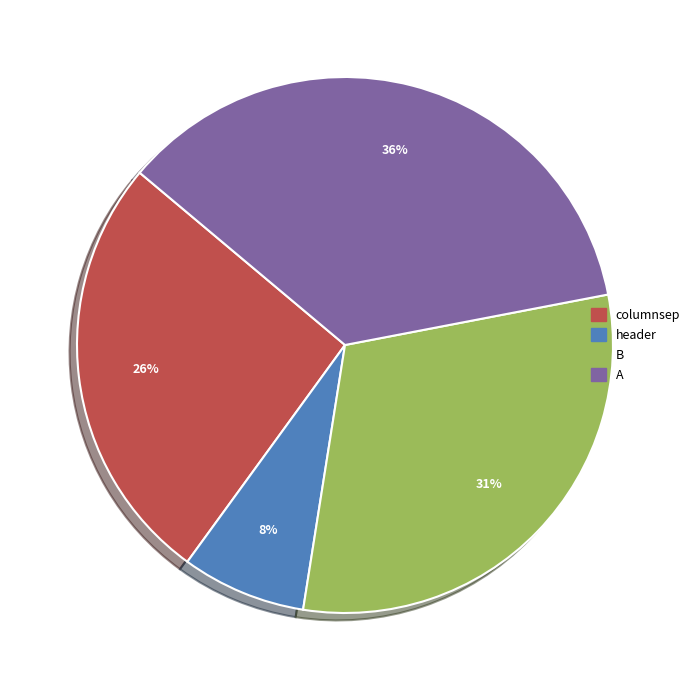

Which category has the smallest portion of the pie?

header